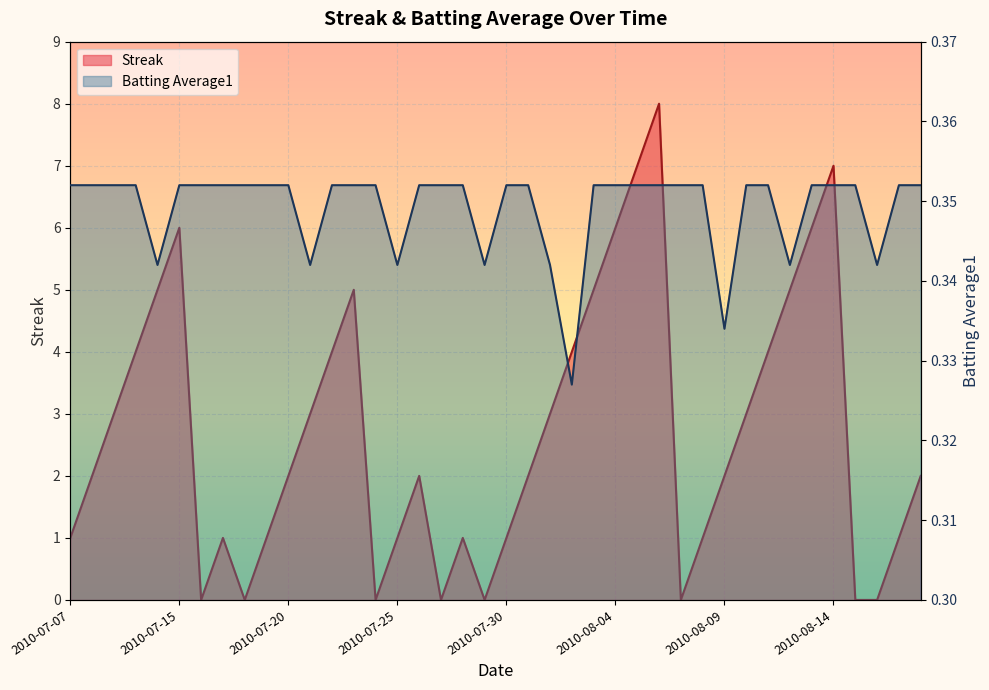

What is the highest value of the Batting Average1 series?

0.4